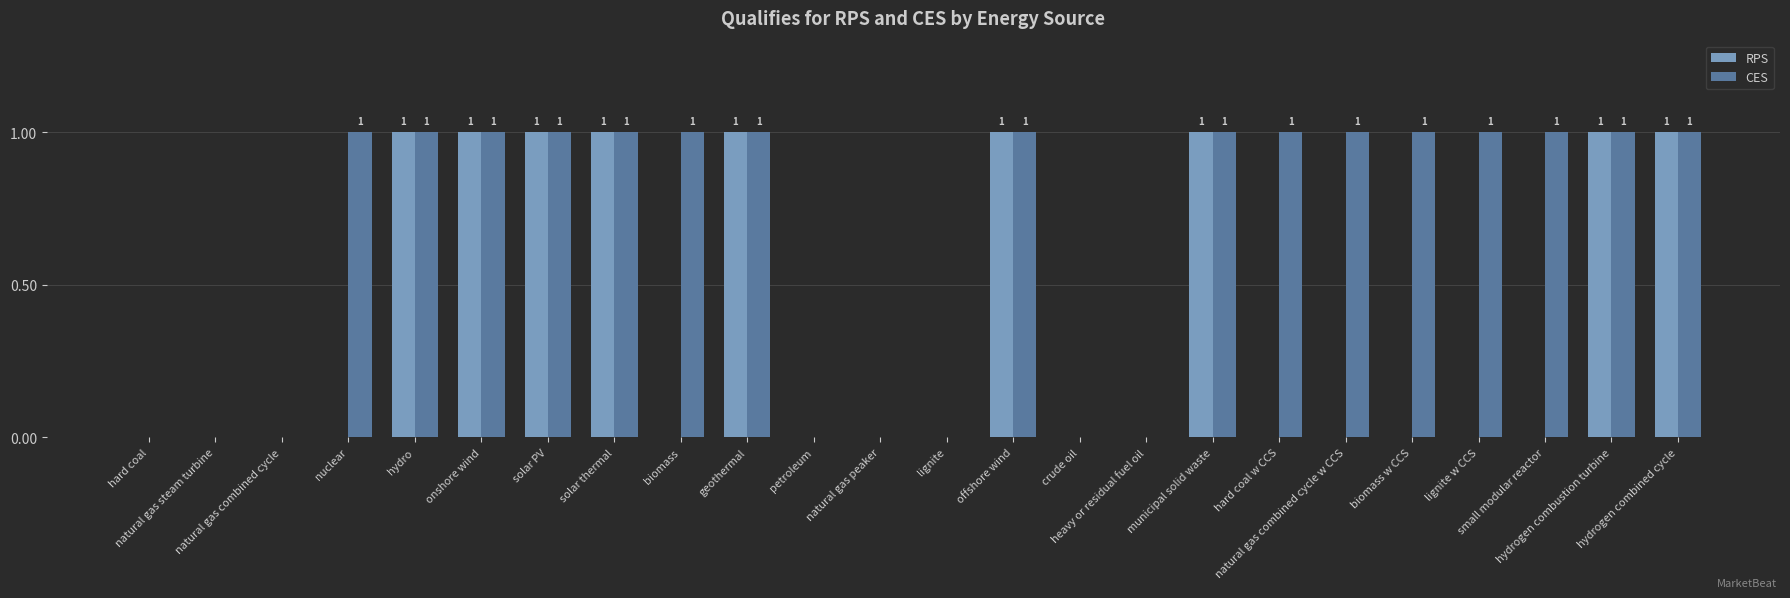

What is the sum of all CES values?

16